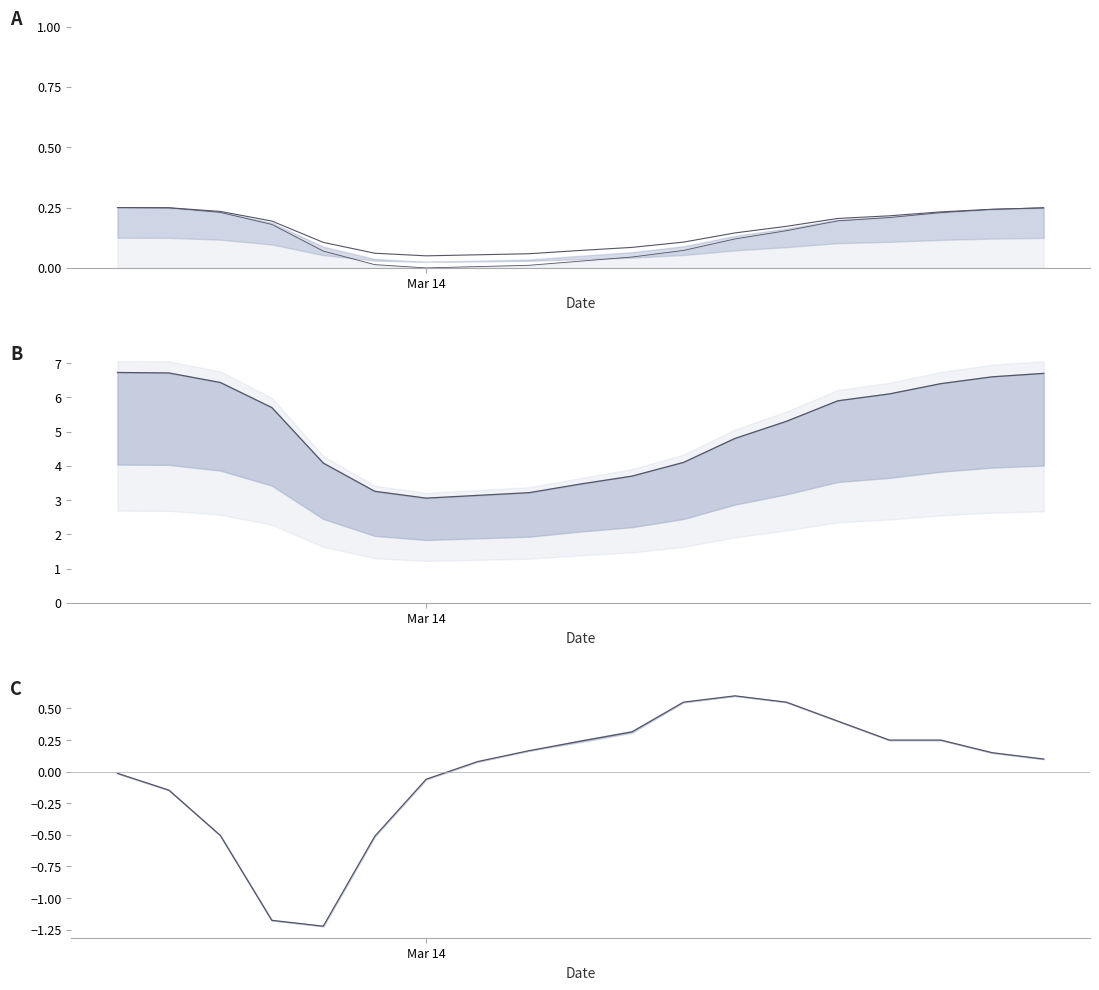

The upper series shows -0.1 at Mar 14. True or false?

False